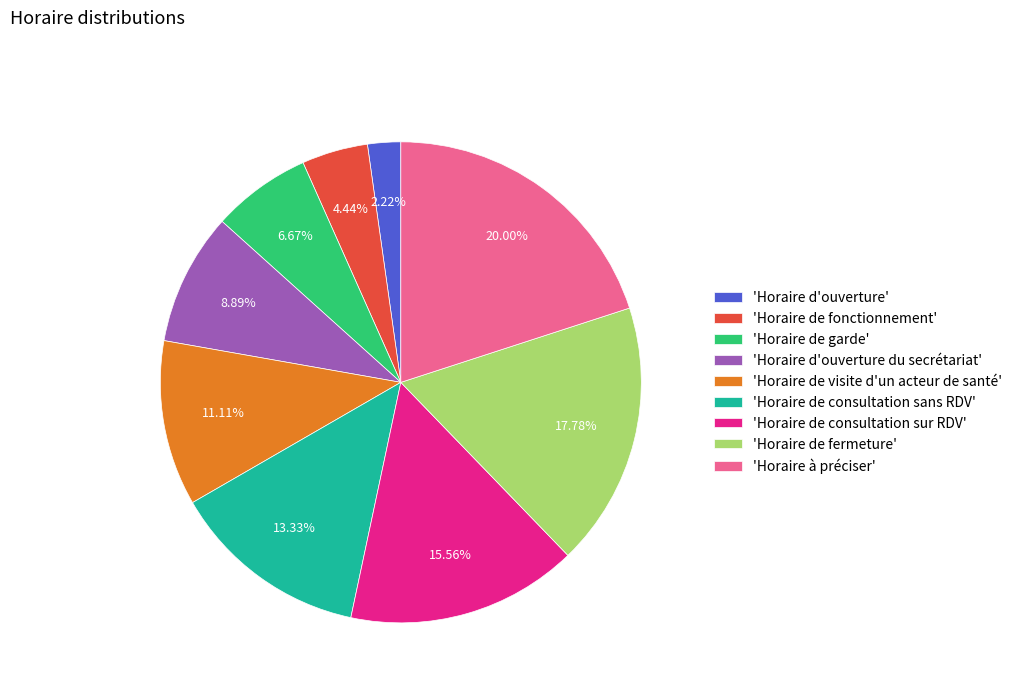

Is there a majority slice in this chart?

No